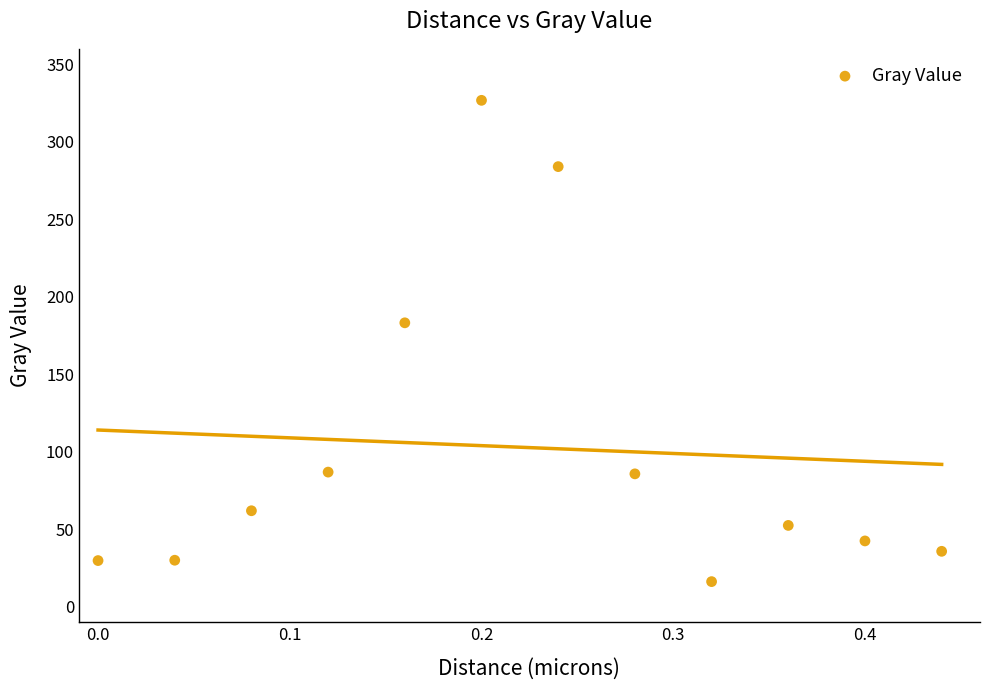

What Y value in the scatter plot is closest to 171?

183.2